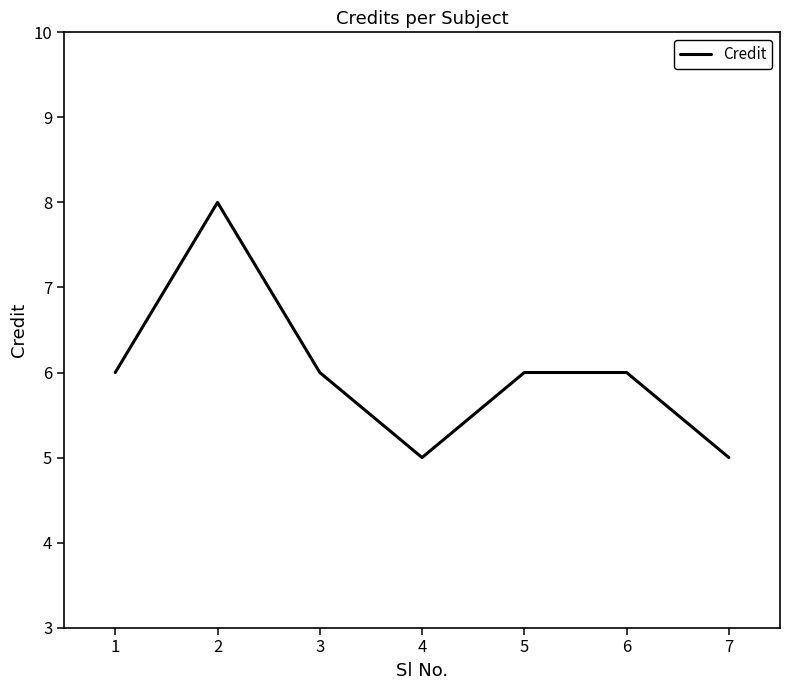

The chart shows a value of 8 at 5. True or false?

False